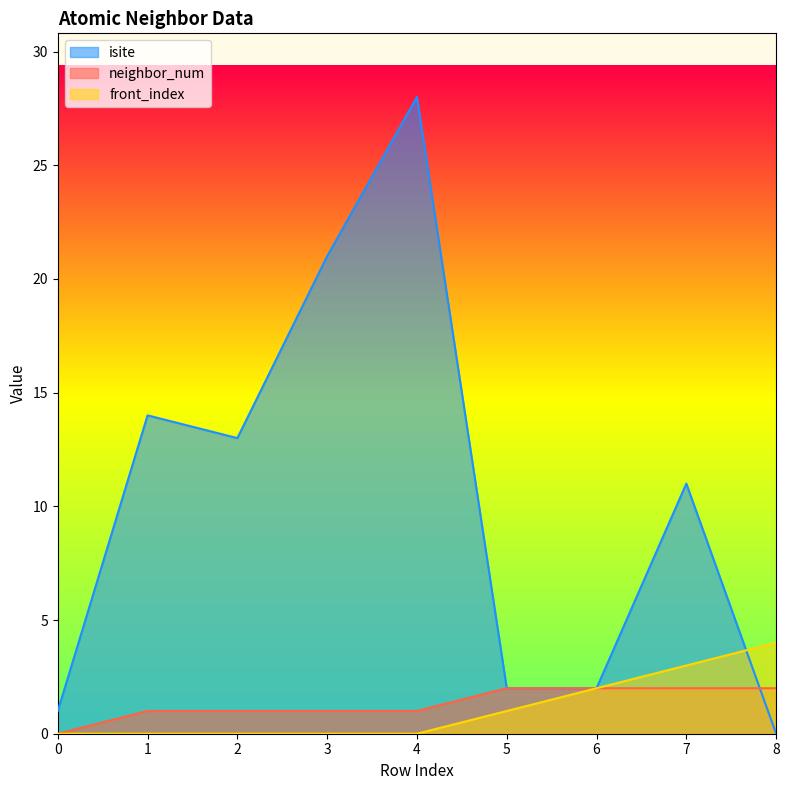

Where does the isite series first go above 11?

1